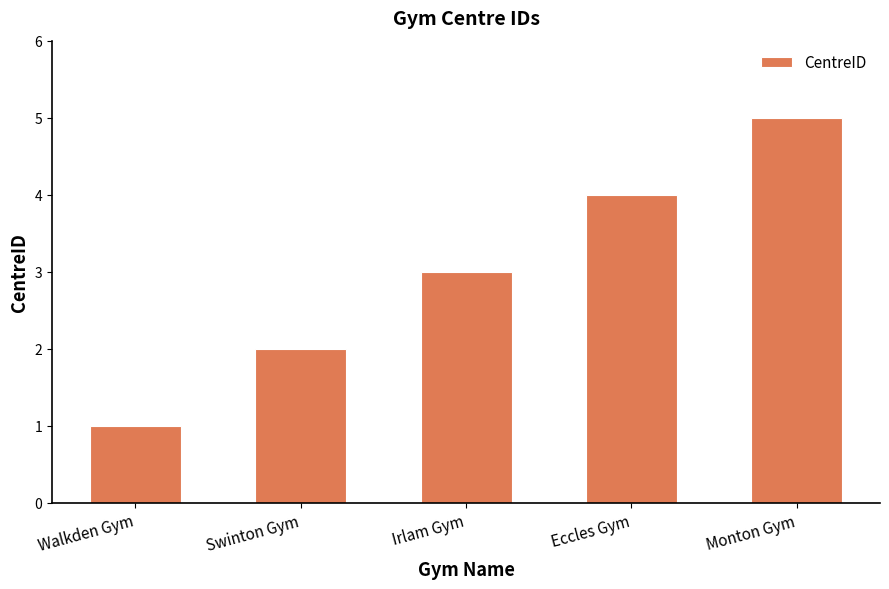

The value at Walkden Gym is 0. True or false?

False